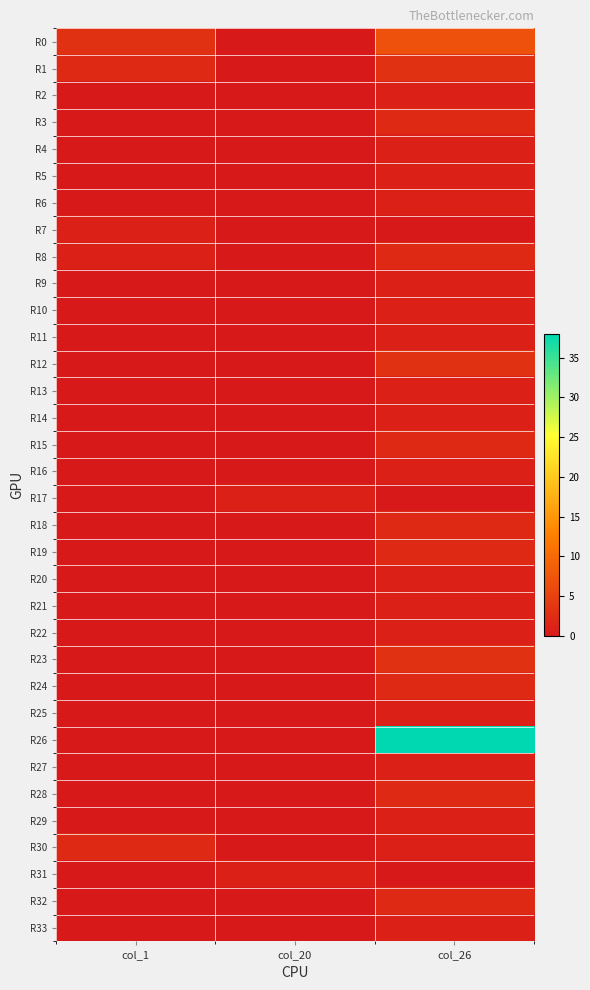

At how many categories does at least one series exceed 3?

1